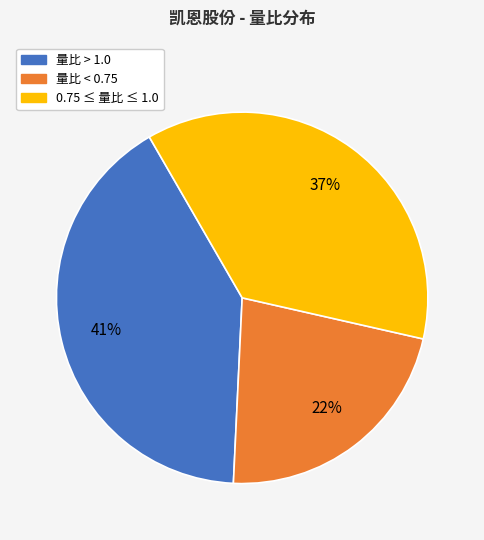

Which has a higher value, 量比 < 0.75 or 0.75 ≤ 量比 ≤ 1.0?

0.75 ≤ 量比 ≤ 1.0